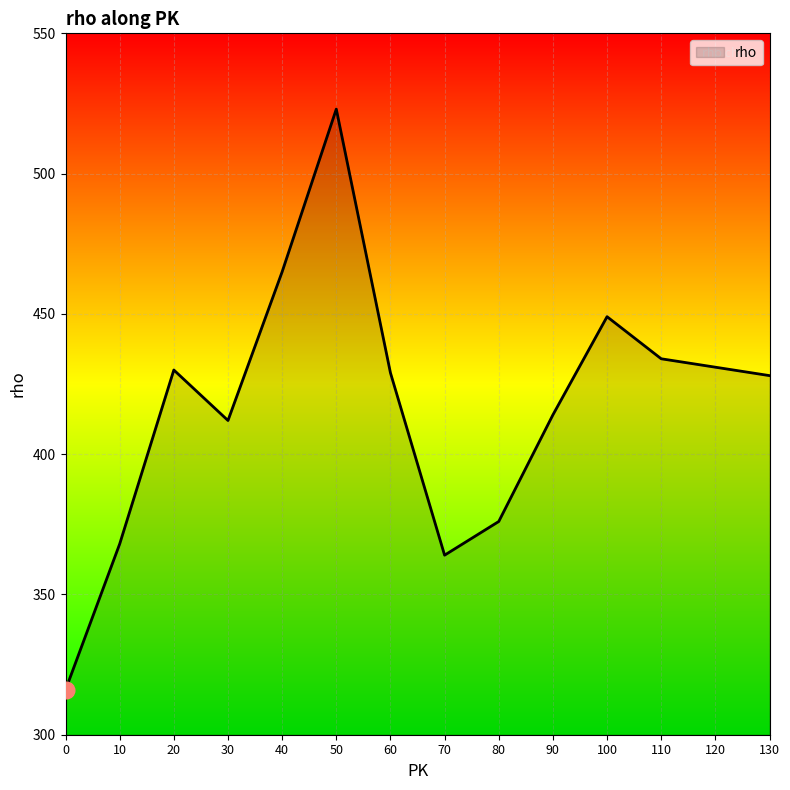

Reading left to right, transcribe all the data shown in this chart.

0=316	10=368	20=430	30=412	40=465	50=523	60=429	70=364	80=376	90=414	100=449	110=434	120=431	130=428